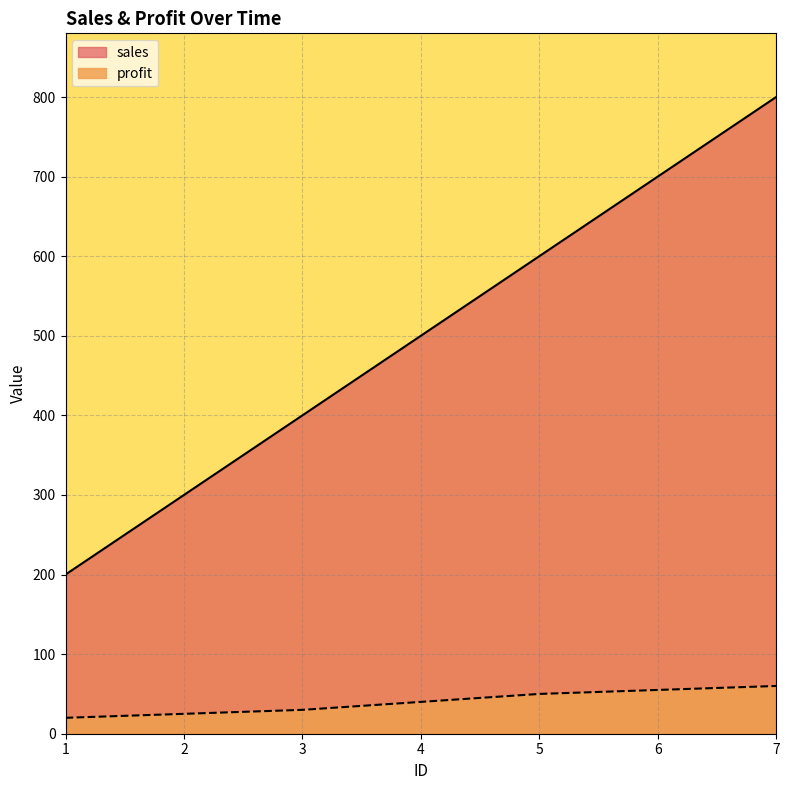

The profit series shows 40 at 4. True or false?

True